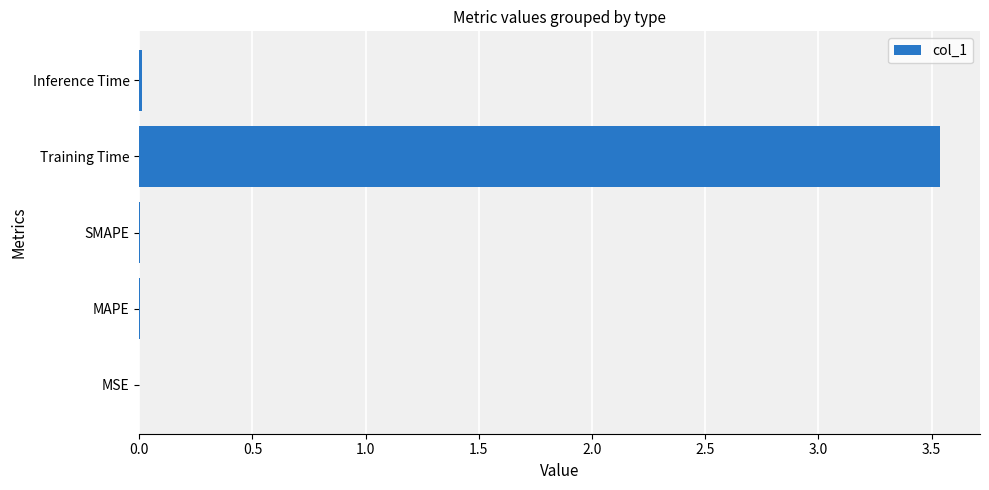

Which category has the highest value across all series?

Training Time